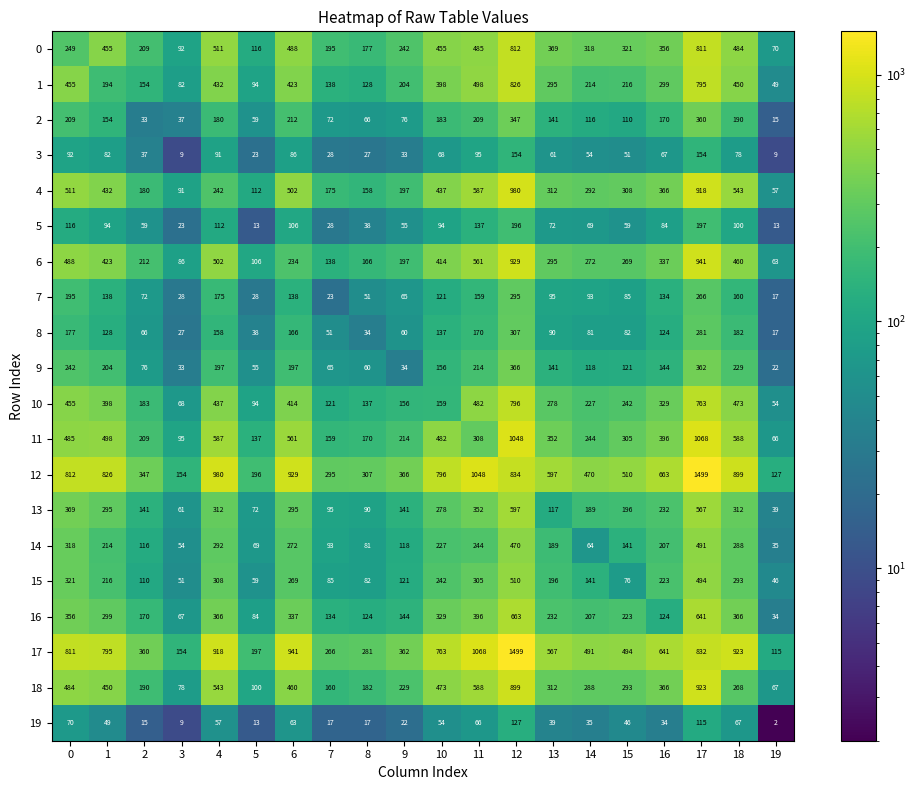

The value of 5 at 15 is 37. True or false?

False